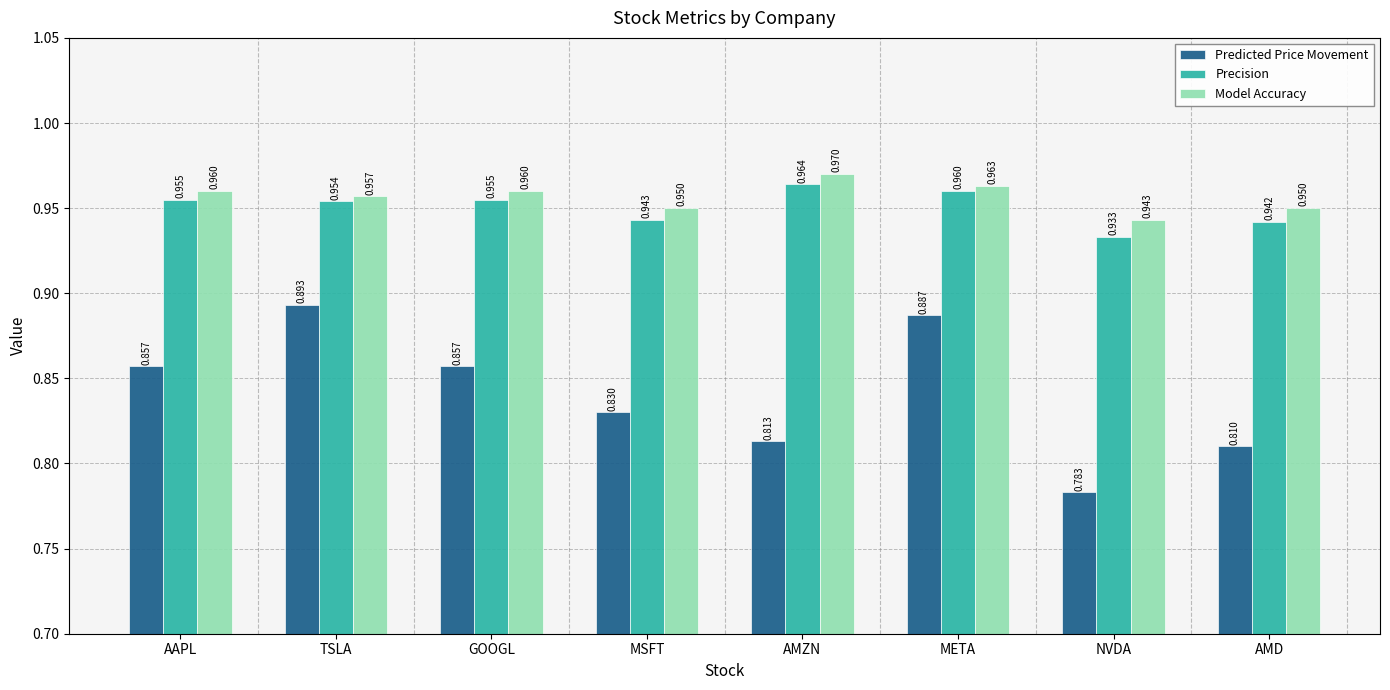

The value of Precision at META is 1.7. True or false?

False